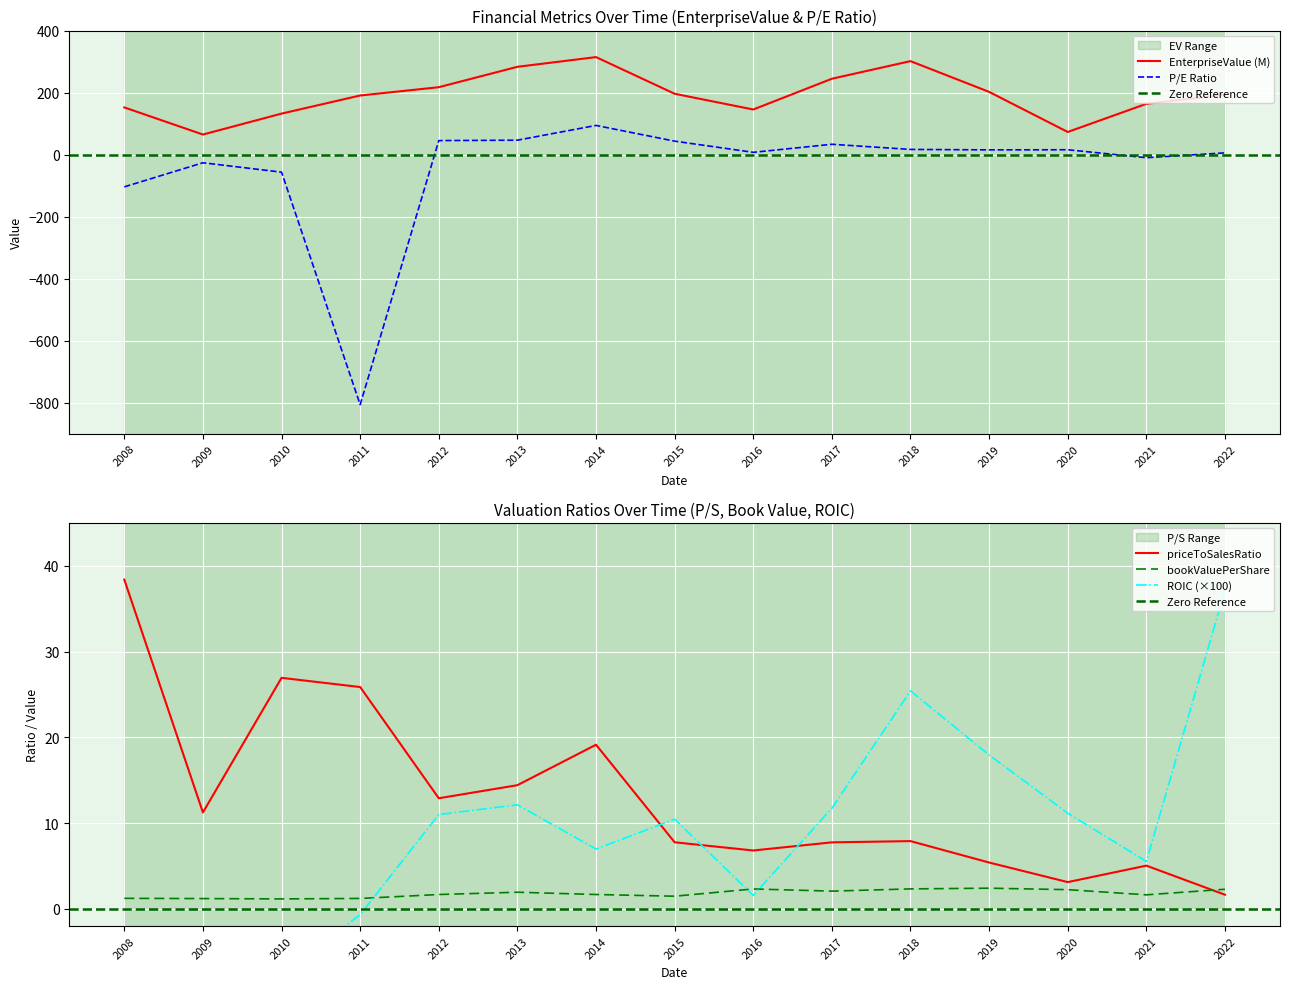

Between 2014 and 2013, which is larger?

2014